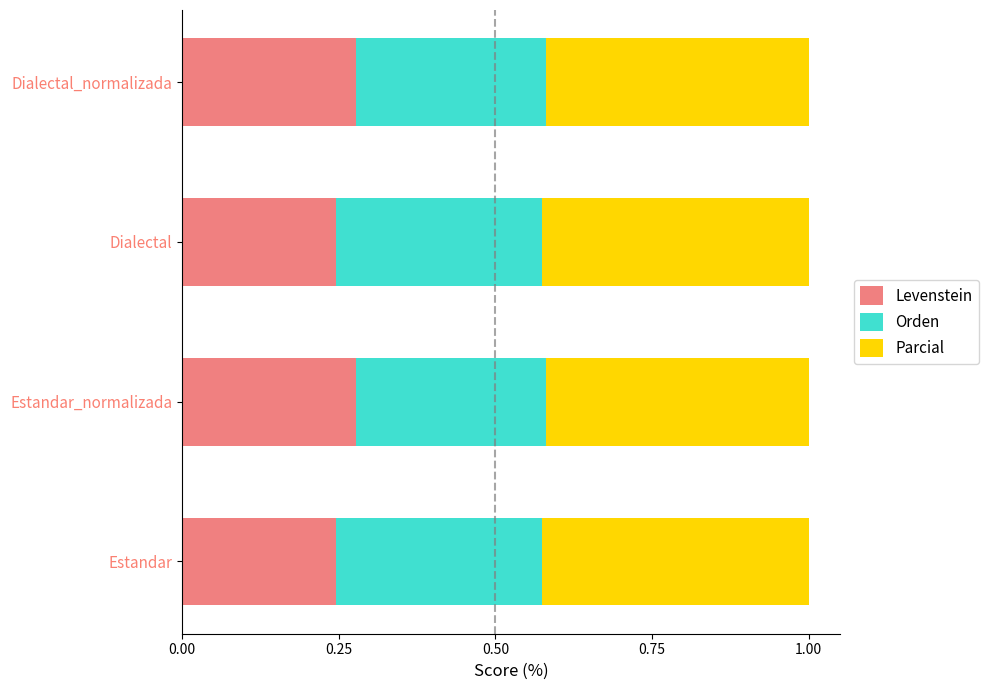

What is the total value across all series at Estandar?

1.0